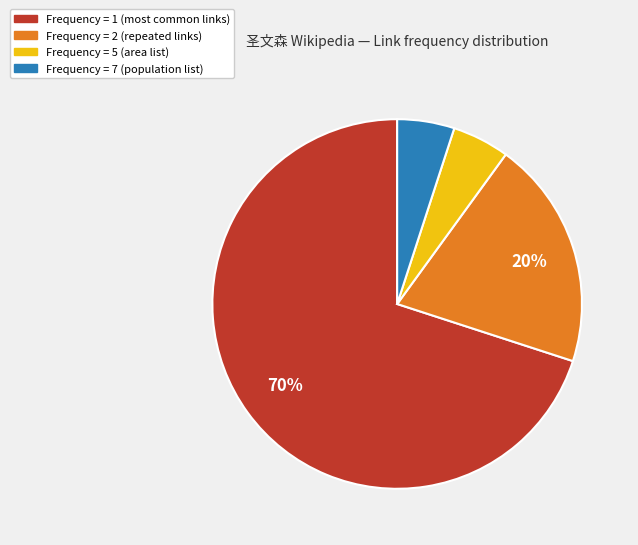

Is it true that Frequency = 7 (population list) is 1% of the pie?

False